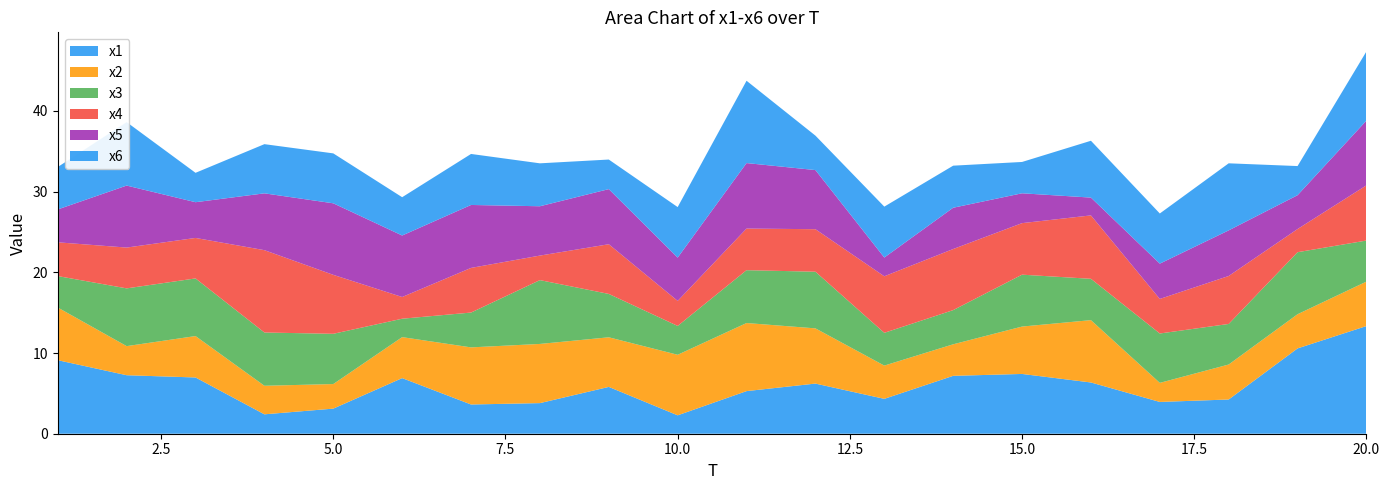

Reading left to right, list all the values displayed in this chart.

x1: 9.1	7.2	7.0	2.4	3.1	6.9	3.6	3.8	5.8	2.3	5.3	6.2	4.3	7.2	7.4	6.3	3.9	4.2	10.6	13.3
x2: 6.5	3.6	5.1	3.5	3.0	5.1	7.1	7.3	6.1	7.5	8.4	6.8	4.1	3.9	5.9	7.7	2.4	4.3	4.2	5.5
x3: 3.9	7.2	7.1	6.6	6.2	2.3	4.3	7.9	5.4	3.6	6.5	7.0	4.1	4.2	6.4	5.1	6.1	5.0	7.7	5.1
x4: 4.2	5.1	5.0	10.2	7.3	2.7	5.5	3.0	6.2	3.1	5.2	5.3	7.0	7.6	6.4	7.9	4.3	5.9	2.9	6.8
x5: 4.1	7.7	4.4	7.0	8.9	7.6	7.8	6.1	6.8	5.4	8.1	7.3	2.3	5.1	3.7	2.2	4.4	5.7	4.2	8.0
x6: 5.3	7.9	3.6	6.1	6.2	4.7	6.3	5.3	3.7	6.3	10.2	4.3	6.3	5.2	3.9	7.0	6.2	8.3	3.6	8.6